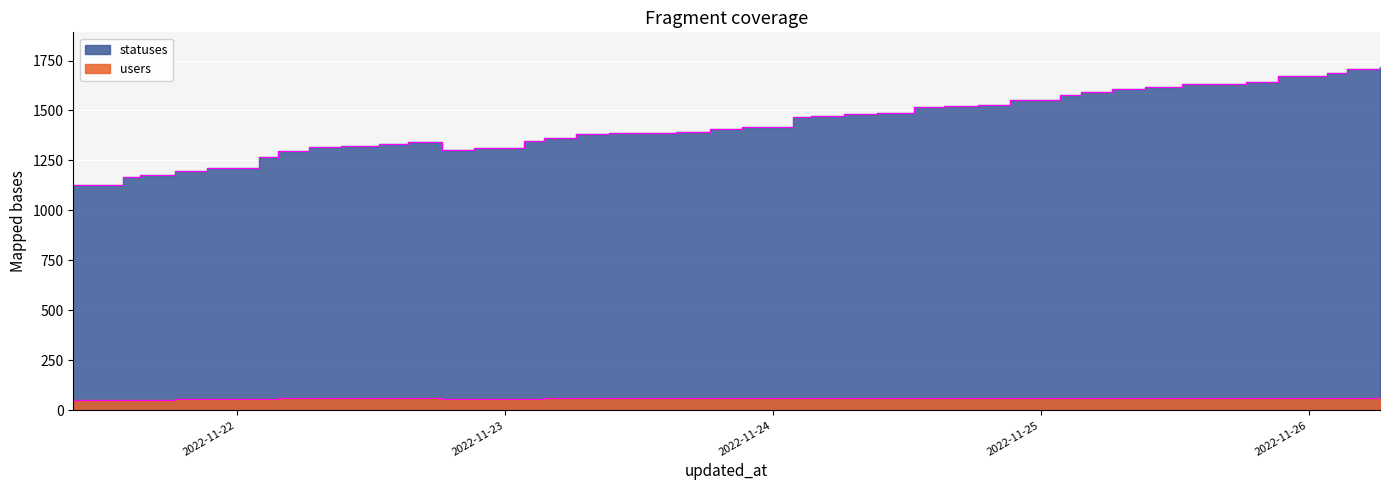

Does the chart display data point markers on the line(s)?

No